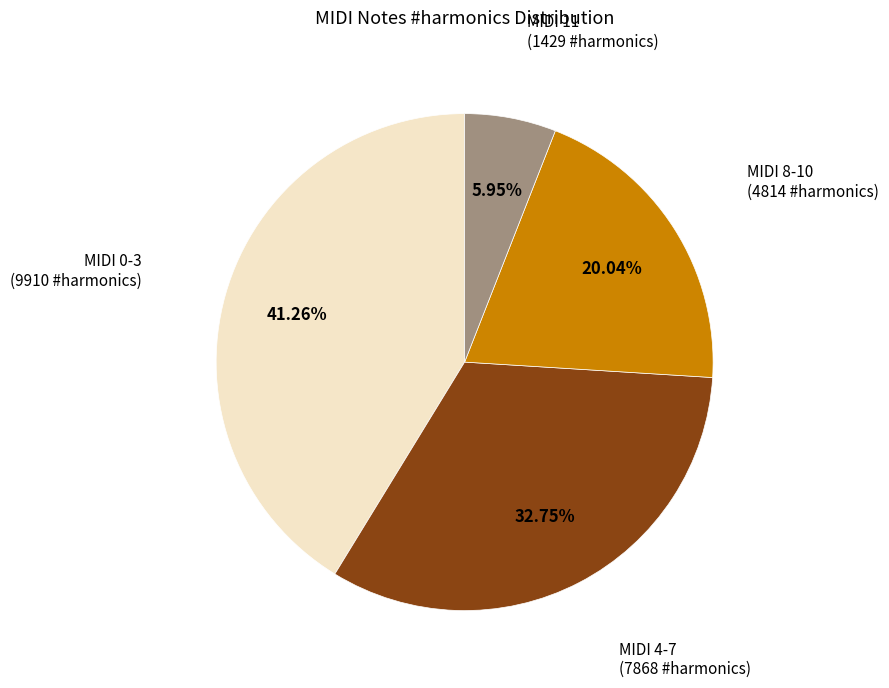

Is there a majority slice in this chart?

No